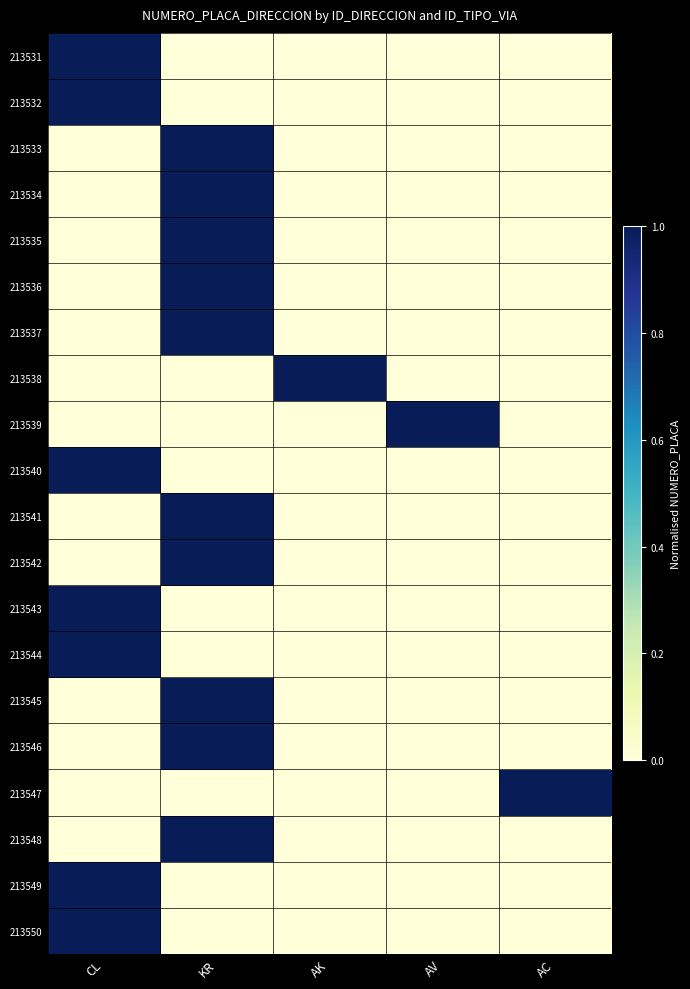

Reading right to left, what are all the values shown in this chart?

213531: AC=0	AV=0	AK=0	KR=0	CL=1
213532: AC=0	AV=0	AK=0	KR=0	CL=1
213533: AC=0	AV=0	AK=0	KR=1	CL=0
213534: AC=0	AV=0	AK=0	KR=1	CL=0
213535: AC=0	AV=0	AK=0	KR=1	CL=0
213536: AC=0	AV=0	AK=0	KR=1	CL=0
213537: AC=0	AV=0	AK=0	KR=1	CL=0
213538: AC=0	AV=0	AK=1	KR=0	CL=0
213539: AC=0	AV=1	AK=0	KR=0	CL=0
213540: AC=0	AV=0	AK=0	KR=0	CL=1
213541: AC=0	AV=0	AK=0	KR=1	CL=0
213542: AC=0	AV=0	AK=0	KR=1	CL=0
213543: AC=0	AV=0	AK=0	KR=0	CL=1
213544: AC=0	AV=0	AK=0	KR=0	CL=1
213545: AC=0	AV=0	AK=0	KR=1	CL=0
213546: AC=0	AV=0	AK=0	KR=1	CL=0
213547: AC=1	AV=0	AK=0	KR=0	CL=0
213548: AC=0	AV=0	AK=0	KR=1	CL=0
213549: AC=0	AV=0	AK=0	KR=0	CL=1
213550: AC=0	AV=0	AK=0	KR=0	CL=1